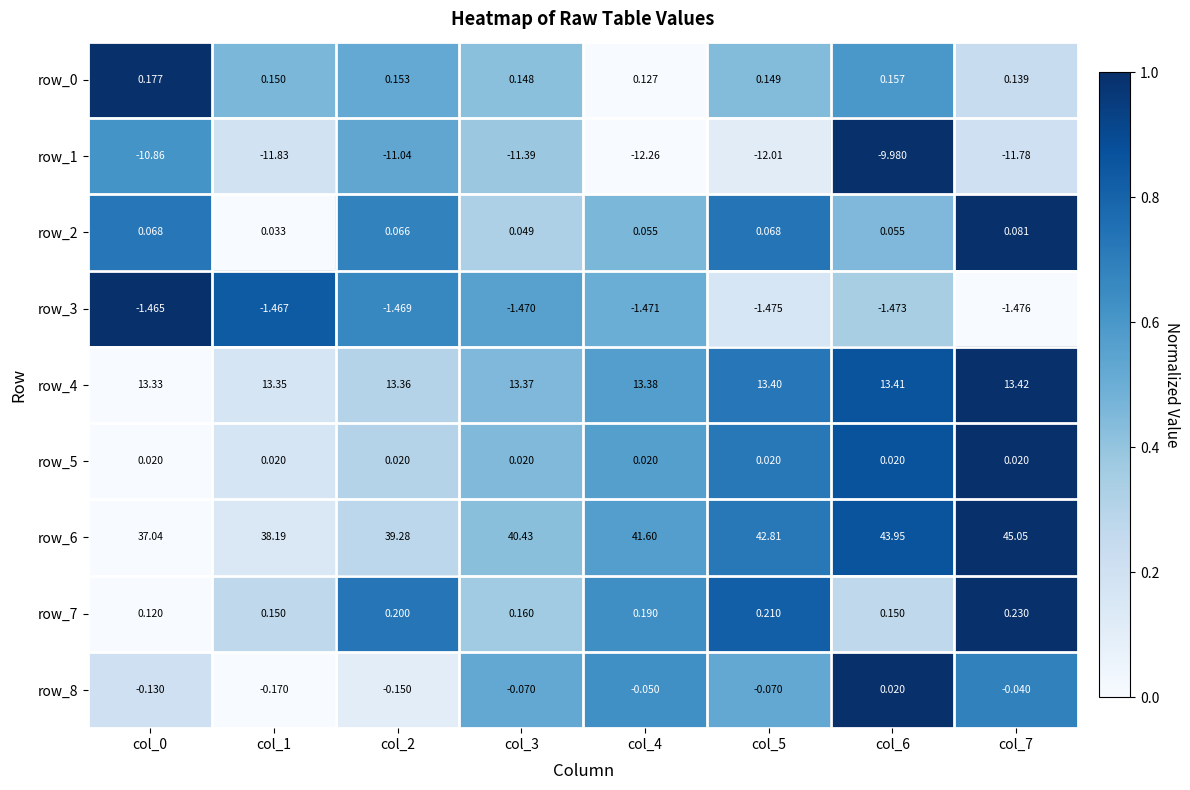

What is the sum of all row_6 values?

328.4